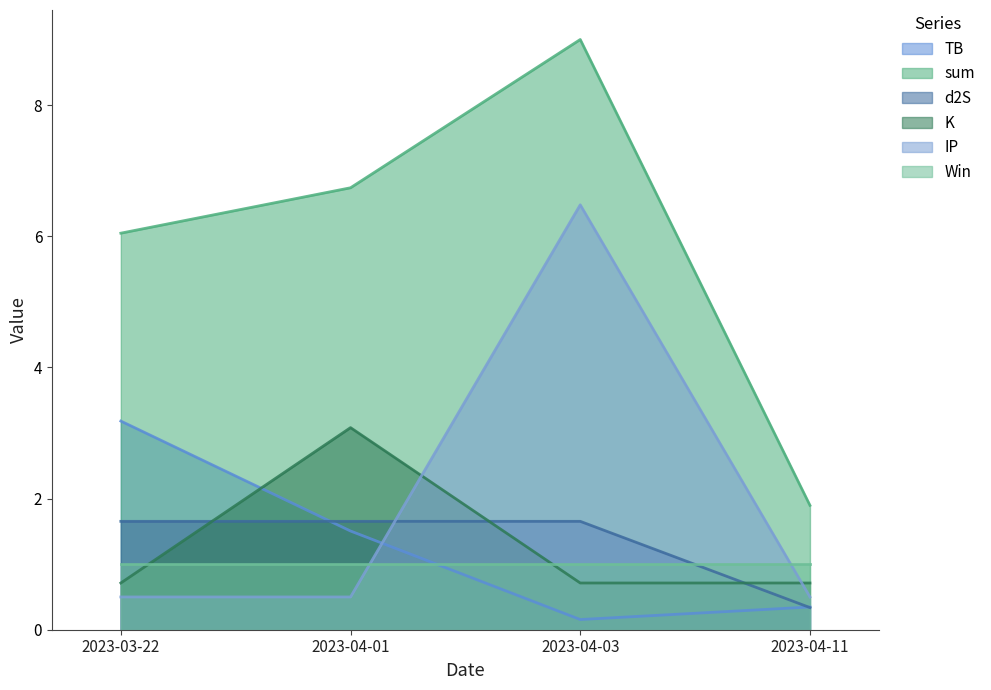

At which category does IP reach its first local peak?

2023-04-03